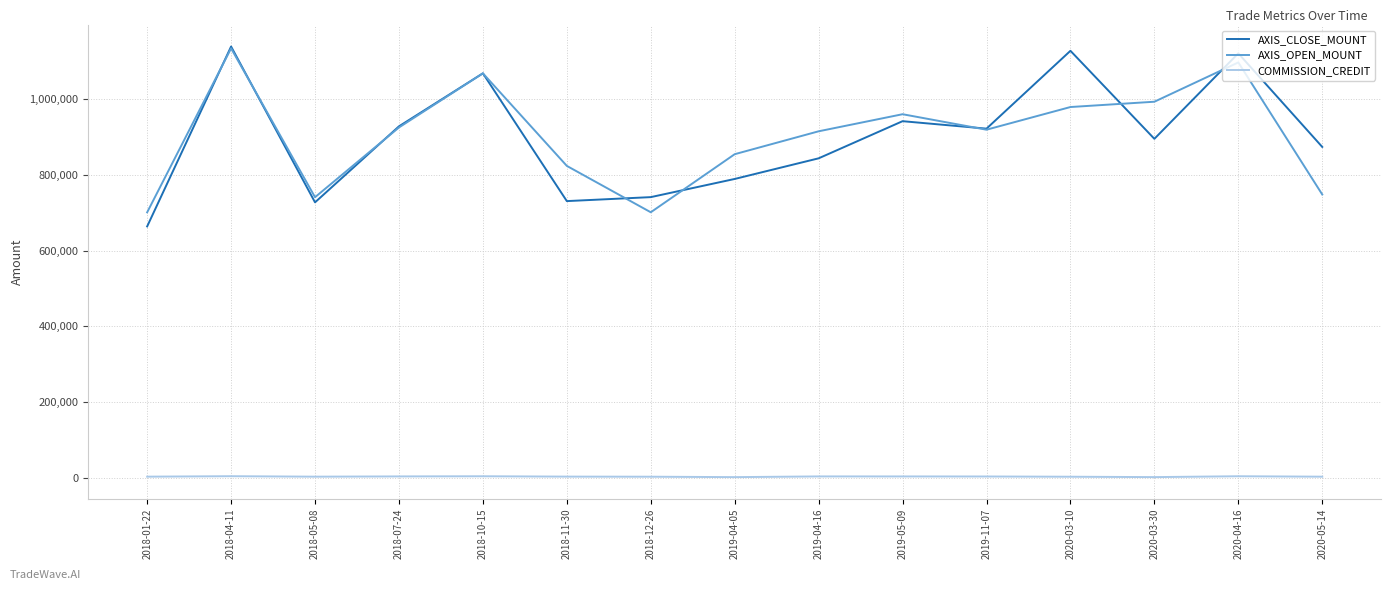

What position from the right is 2019-11-07?

5